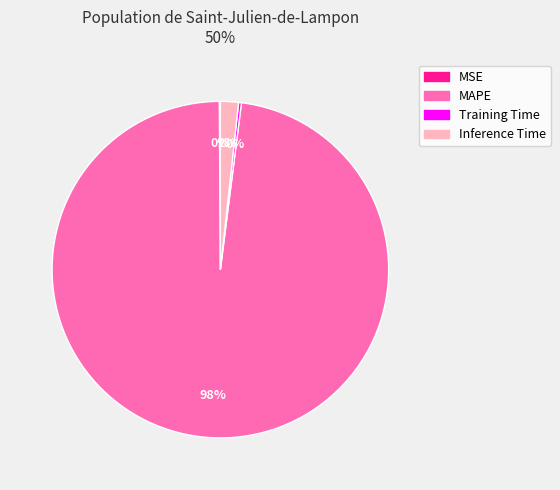

To the nearest percent, what is the difference between the largest and smallest slice percentages?

98%